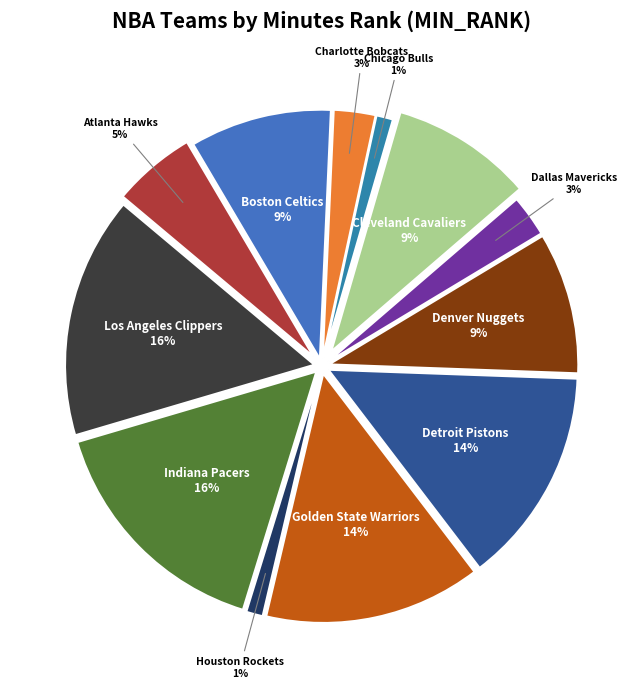

What is the ratio of the value at Indiana Pacers to the value at Houston Rockets?

14.5